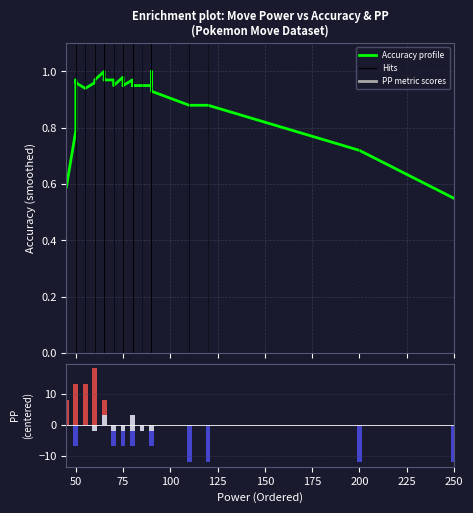

What is the difference between the maximum and second lowest values in the Accuracy profile series?

0.4